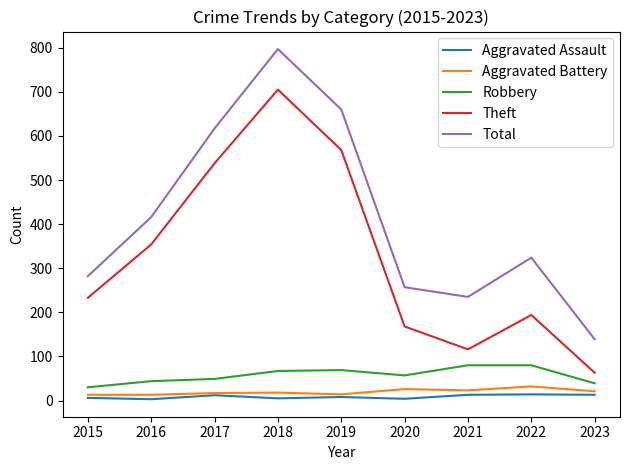

True or false: Theft has more than 1 interior local peaks.

True